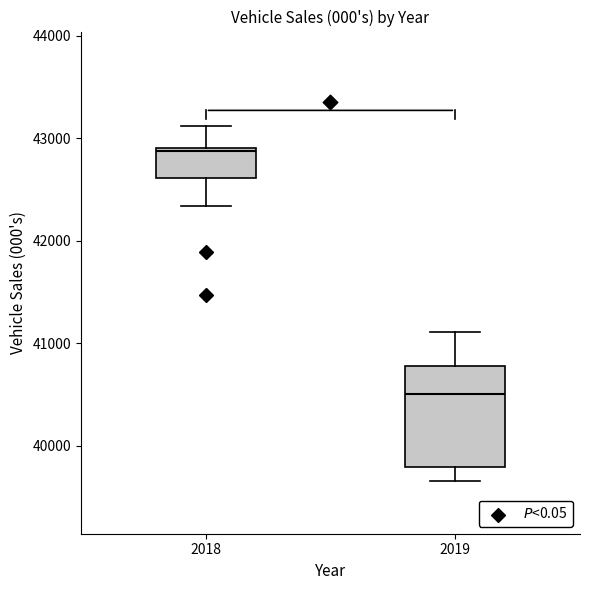

Which box has the lowest median line?

2019